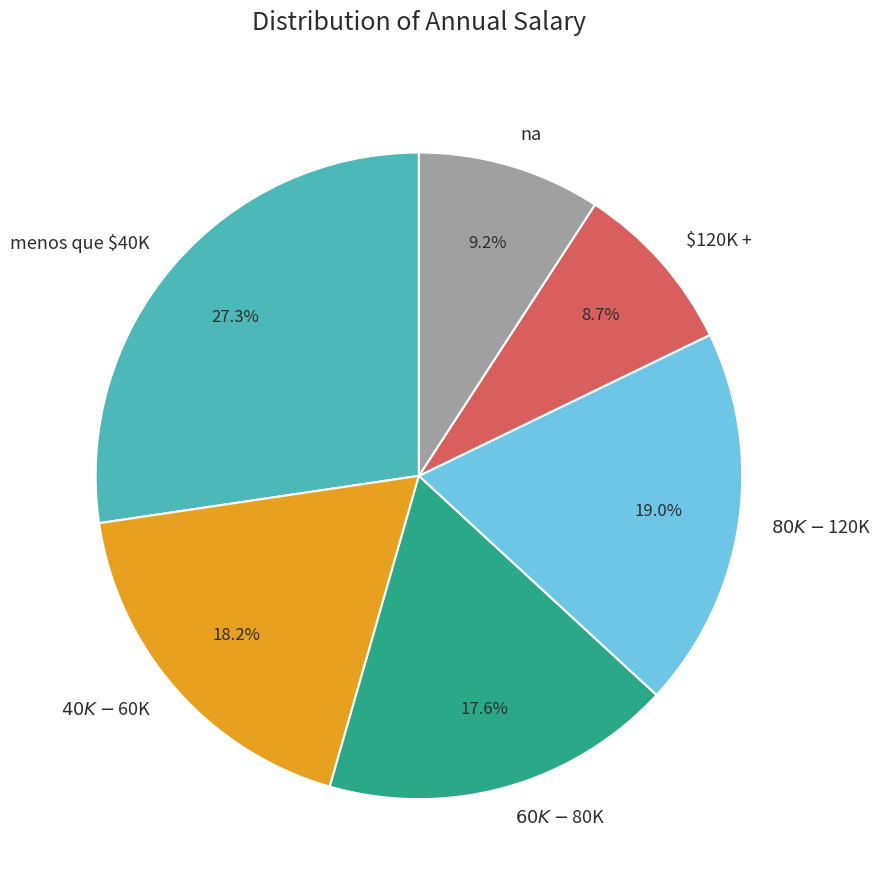

Does any single category account for the majority?

No